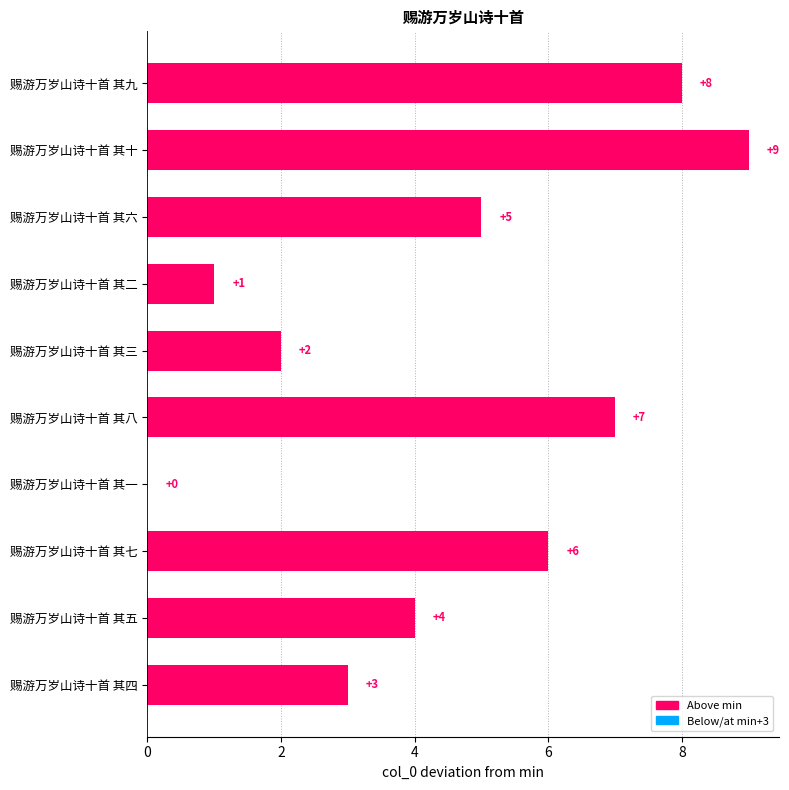

The chart shows a value of 8 at 赐游万岁山诗十首 其九. True or false?

True